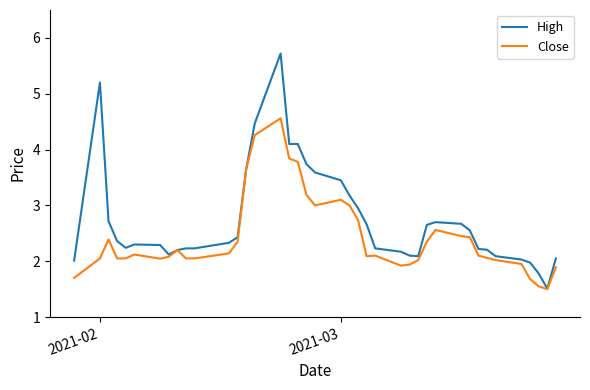

What is the highest value of the Close series?

4.6